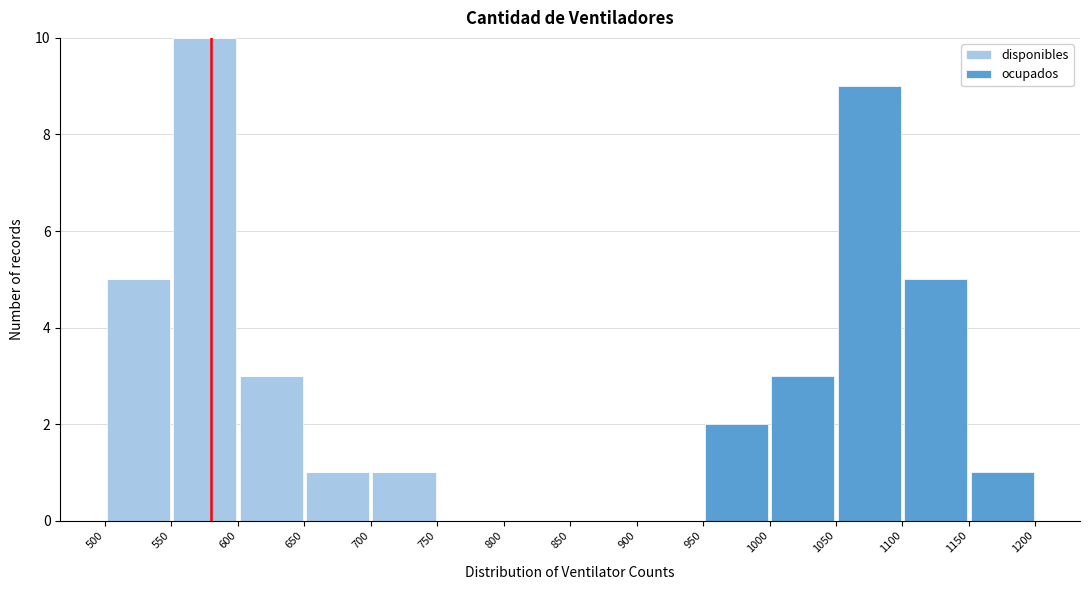

Which range on the x-axis has the tallest stacked bar (by total height)?

550 to 600